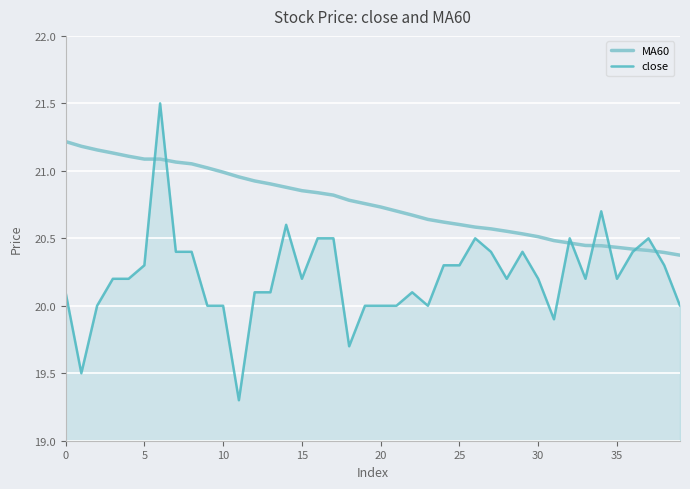

What are all the series names shown in the legend?

MA60, close